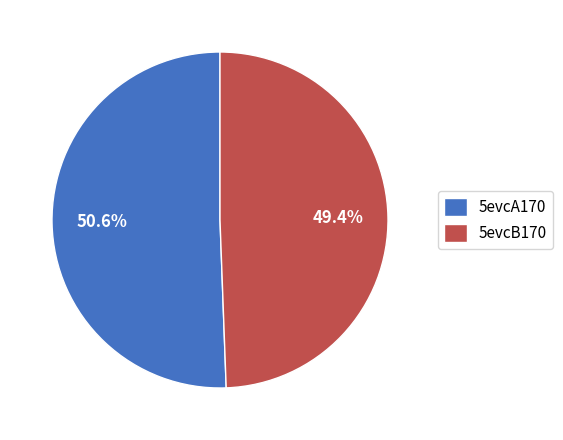

To the nearest percent, what is the combined percentage of 5evcA170 and 5evcB170?

100%